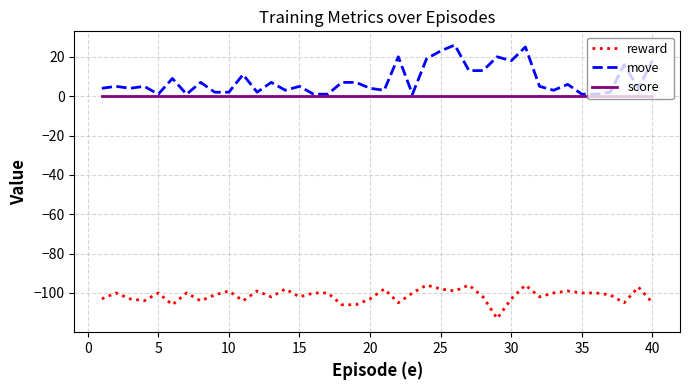

Rank the series by their maximum value, from lowest to highest.

reward, score, move